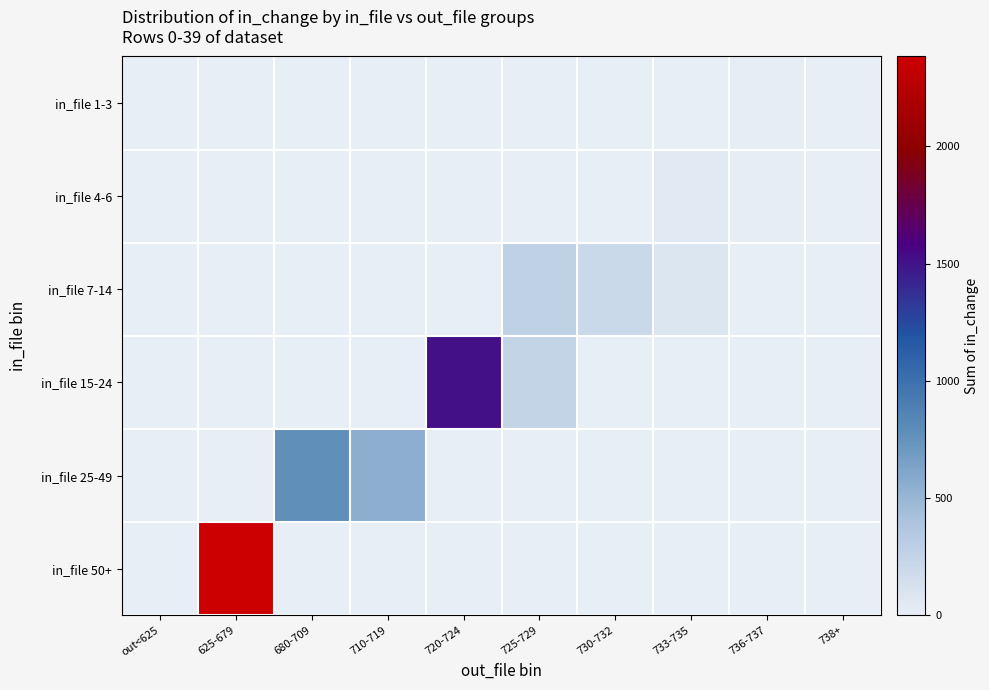

Which has a higher value, 710-719 or 625-679?

710-719